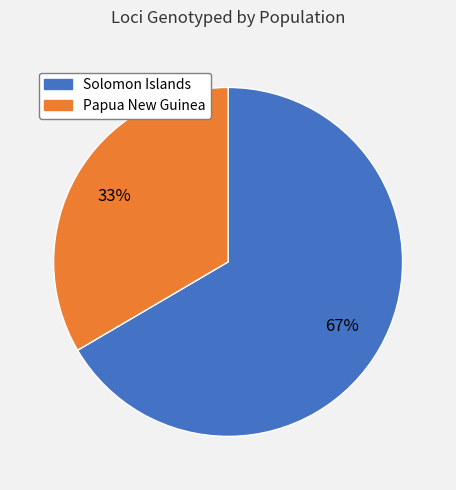

To the nearest percent, what is the average slice percentage?

50%